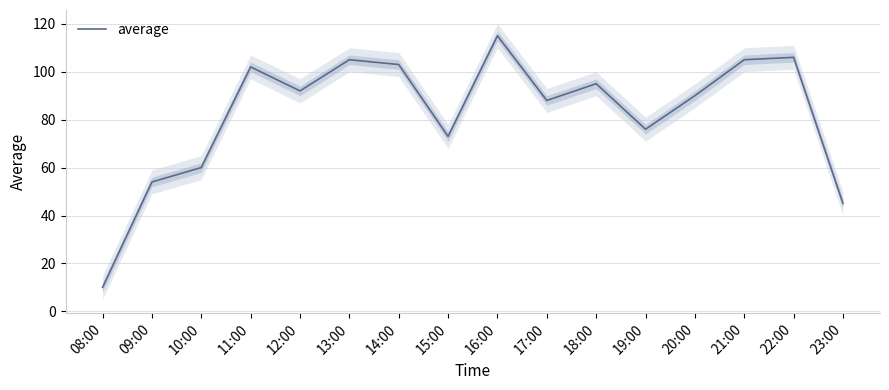

How many points are lower than both their immediate neighbors (excluding endpoints)?

4